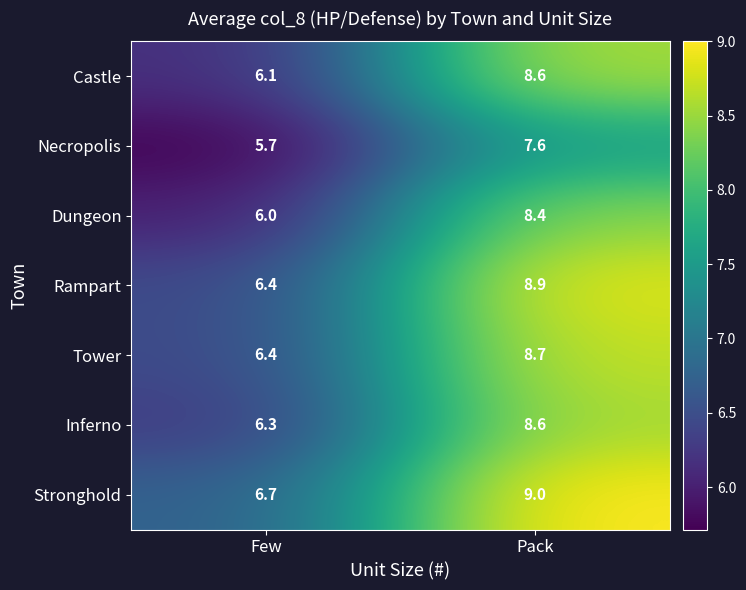

What is the smallest value displayed?

5.7